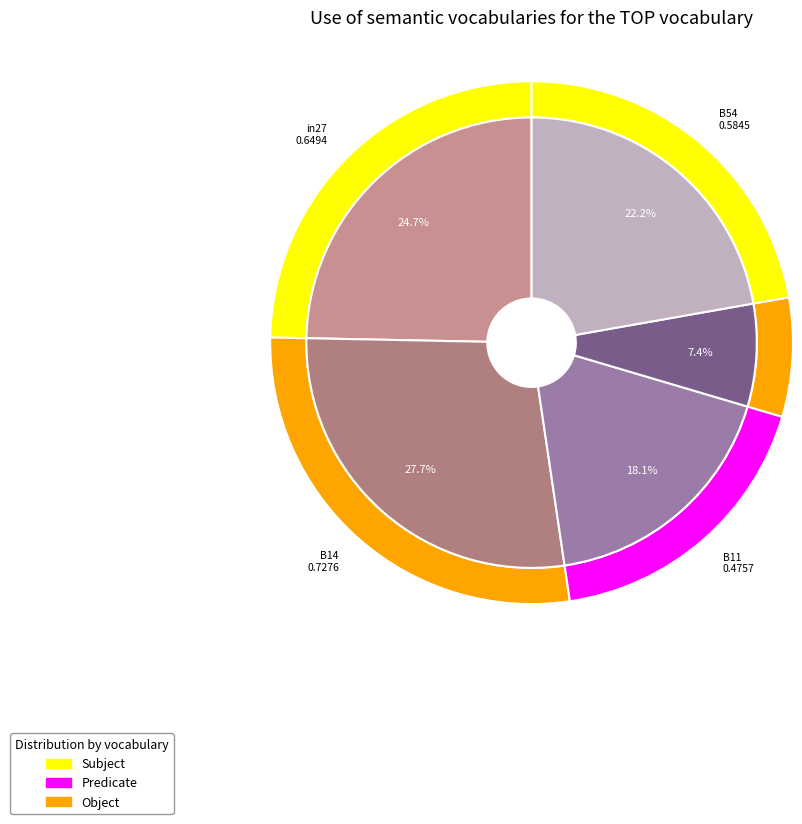

To the nearest percent, what is the difference between the largest and smallest slice percentages?

20%